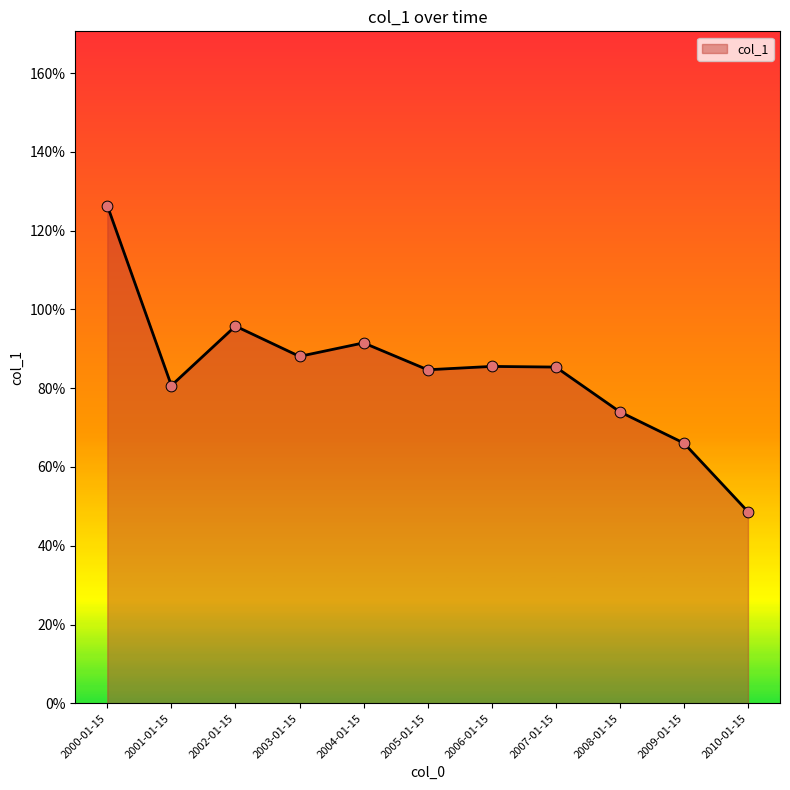

What is the ratio of the value at 2010-01-15 to the value at 2000-01-15?

0.4